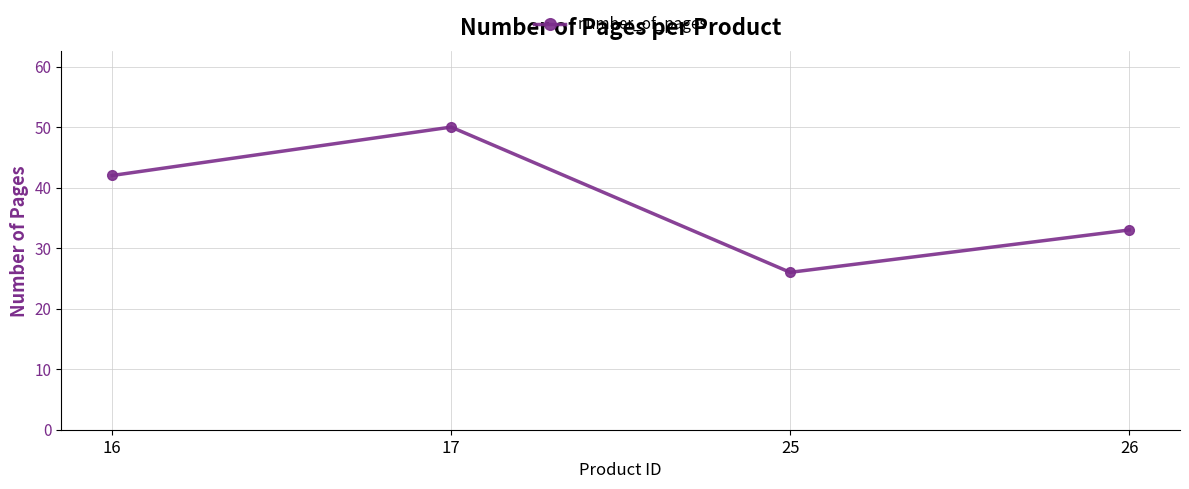

Rank the categories by value from highest to lowest.

17, 16, 26, 25